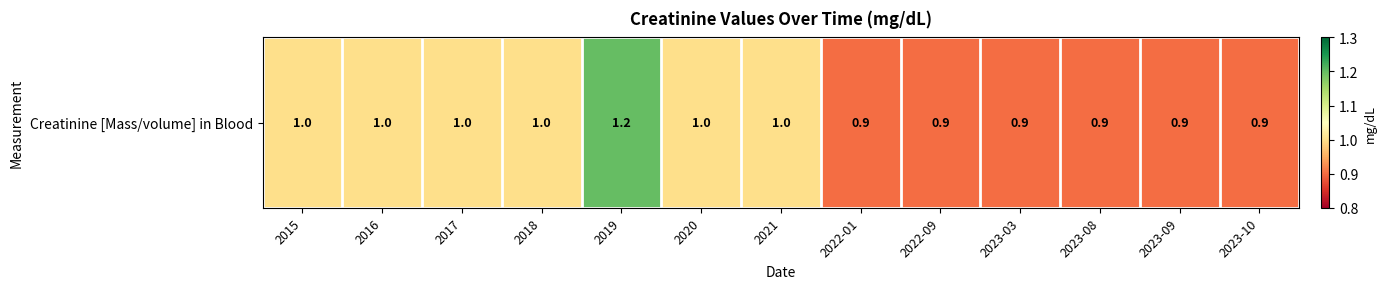

True or false: the data shows 0.9 at 2022-09.

True